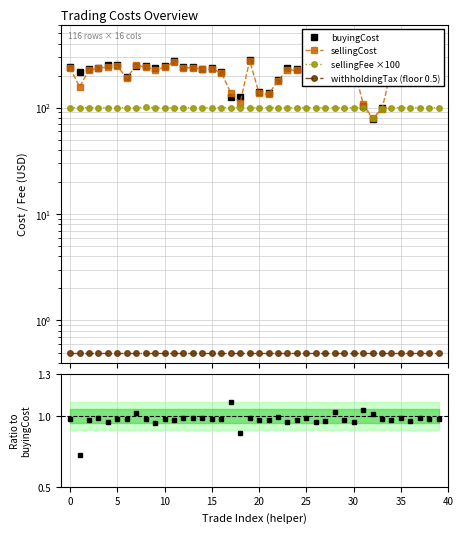

What is the value of the withholdingTax (floor 0.5) point at the 20th from the left?

0.5